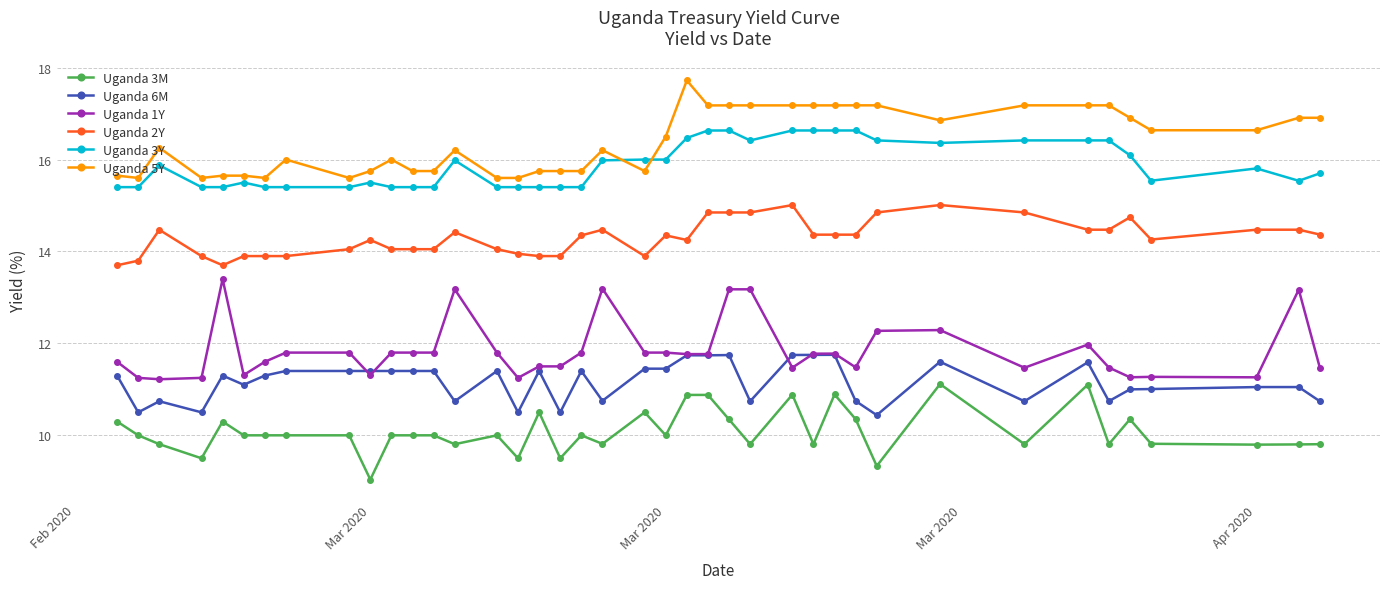

Which series has the largest total across all categories?

Uganda 5Y